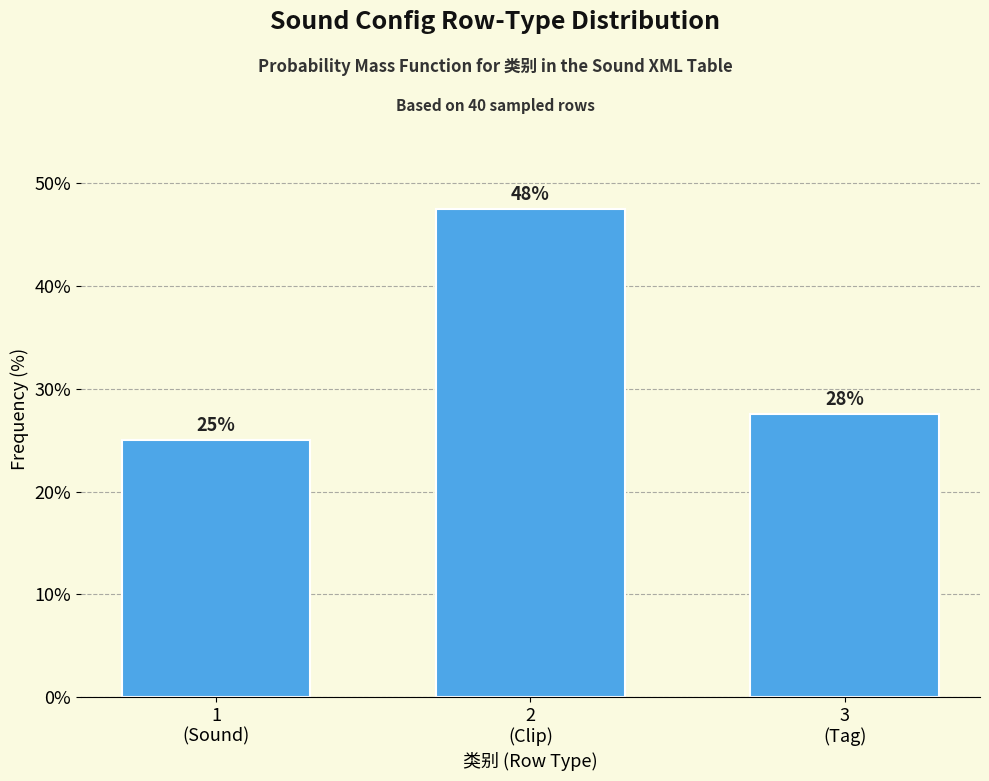

Are the bars horizontal?

No